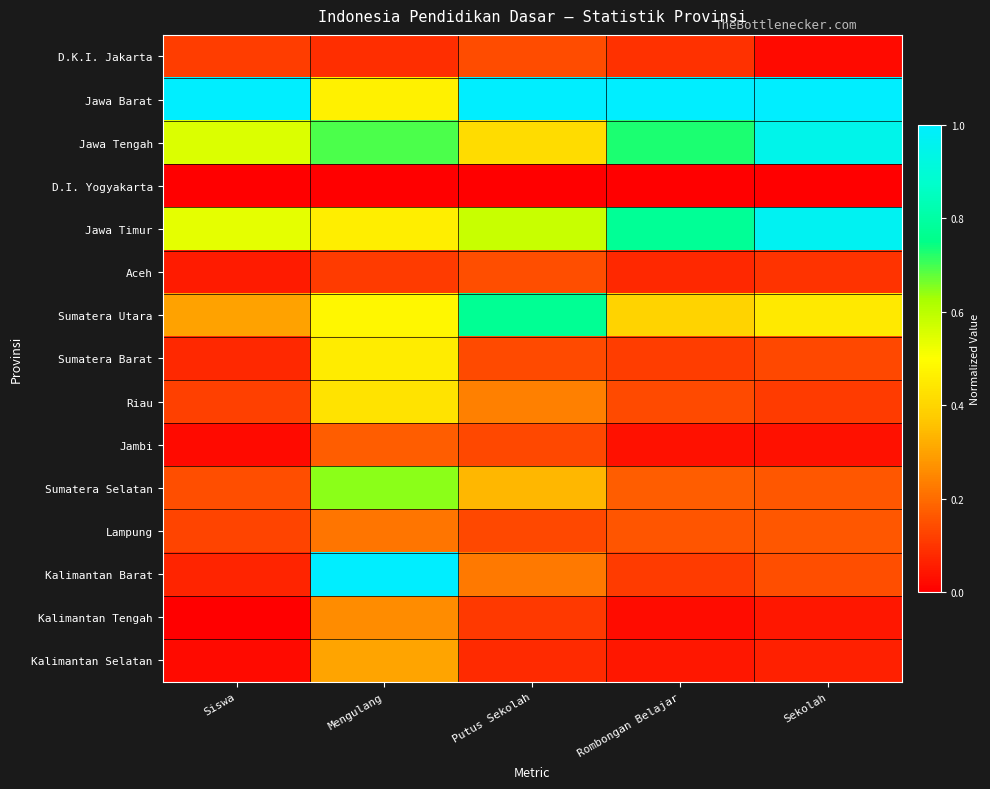

Which series has the largest total across all categories?

Jawa Barat